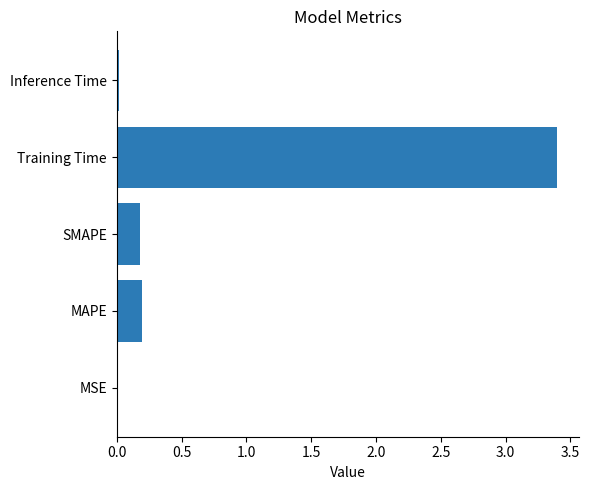

The value at Training Time is 5.8. True or false?

False